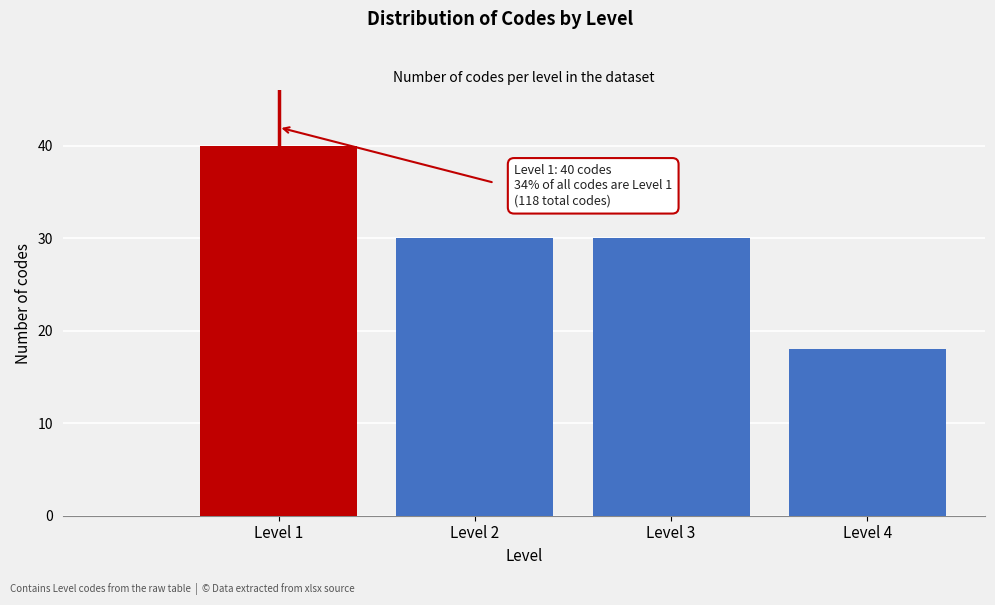

Reading left to right, list all the values displayed in this chart.

Level 1=40	Level 2=30	Level 3=30	Level 4=18